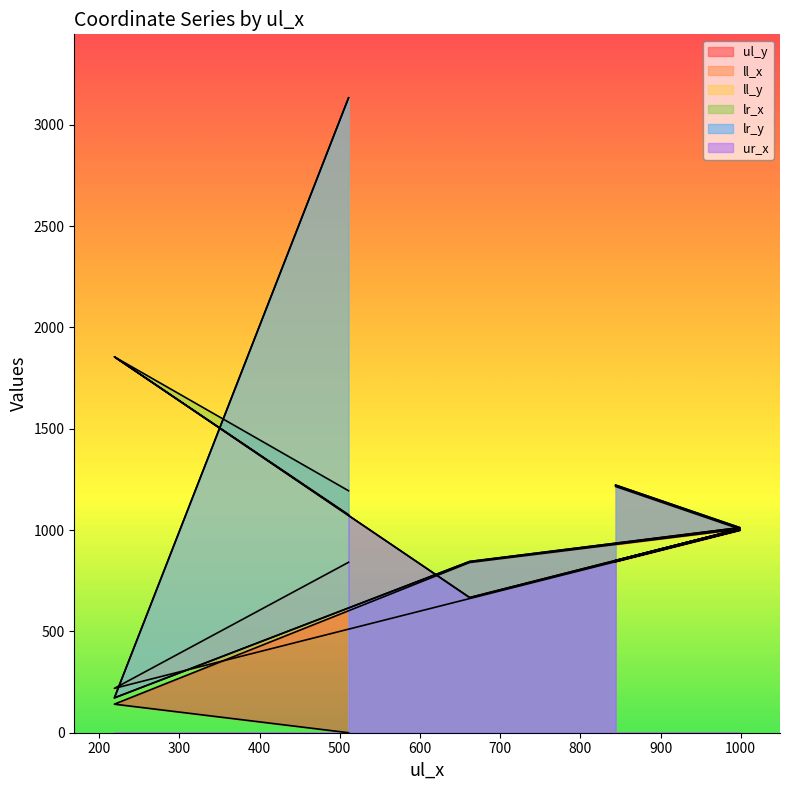

What is the label of the 3rd point from the left?

662